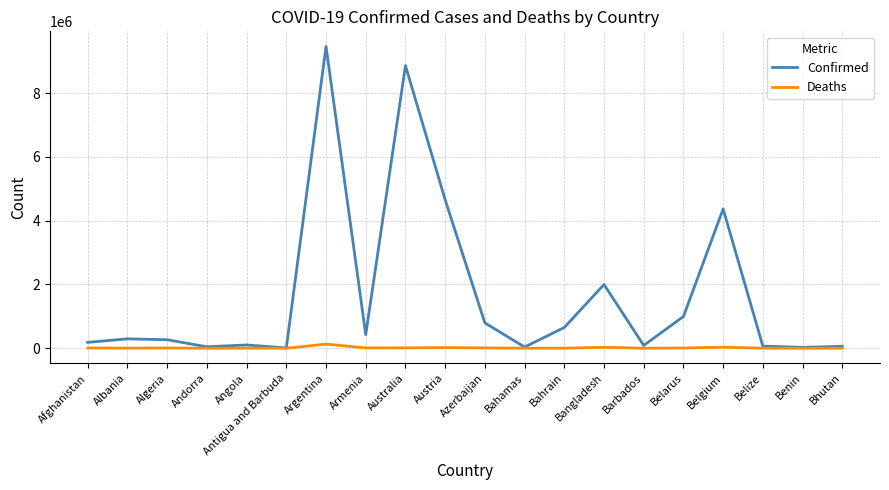

What is the greatest value displayed?

9465827